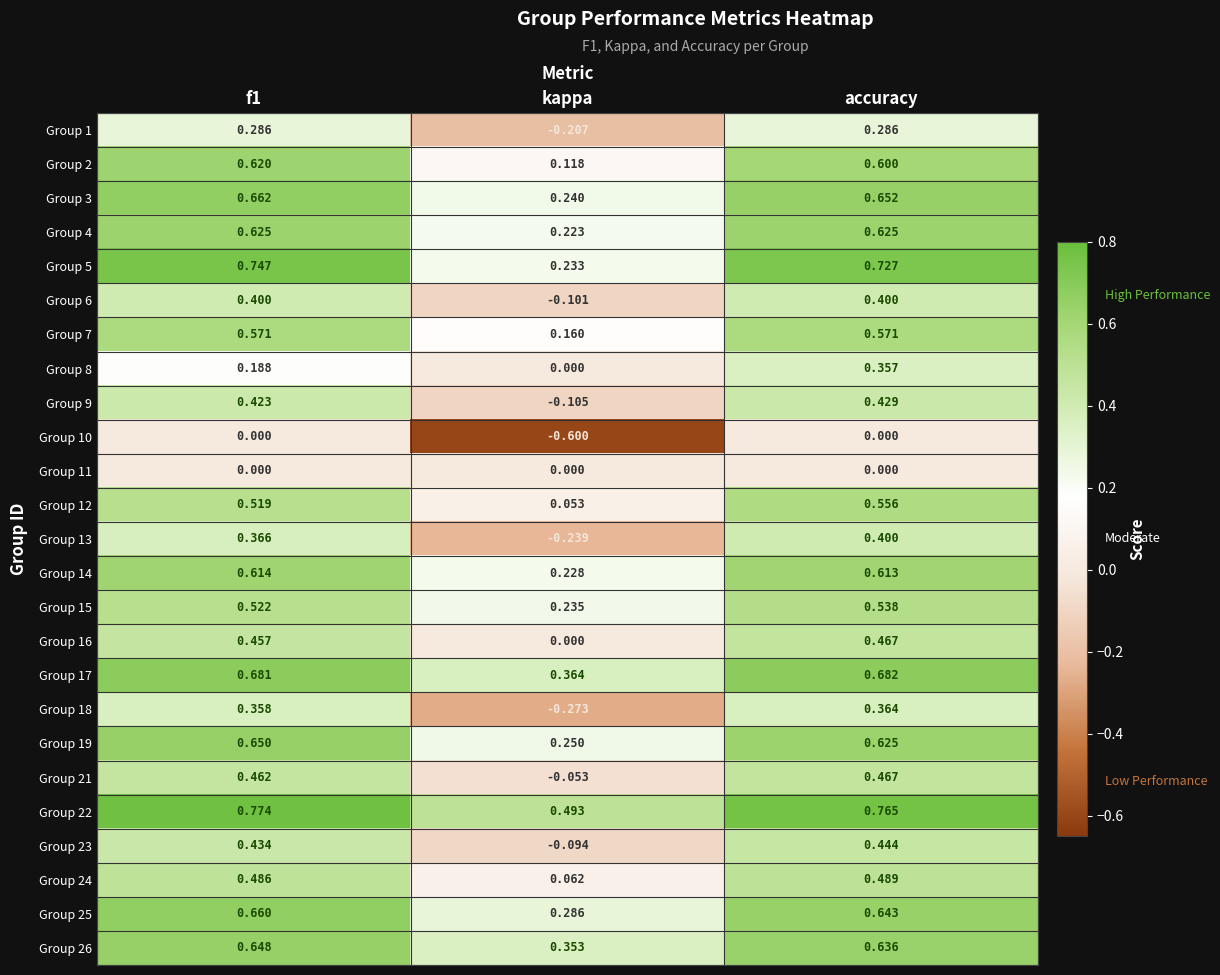

Is the value of Group 1 at accuracy greater than the value of Group 2 at accuracy?

No